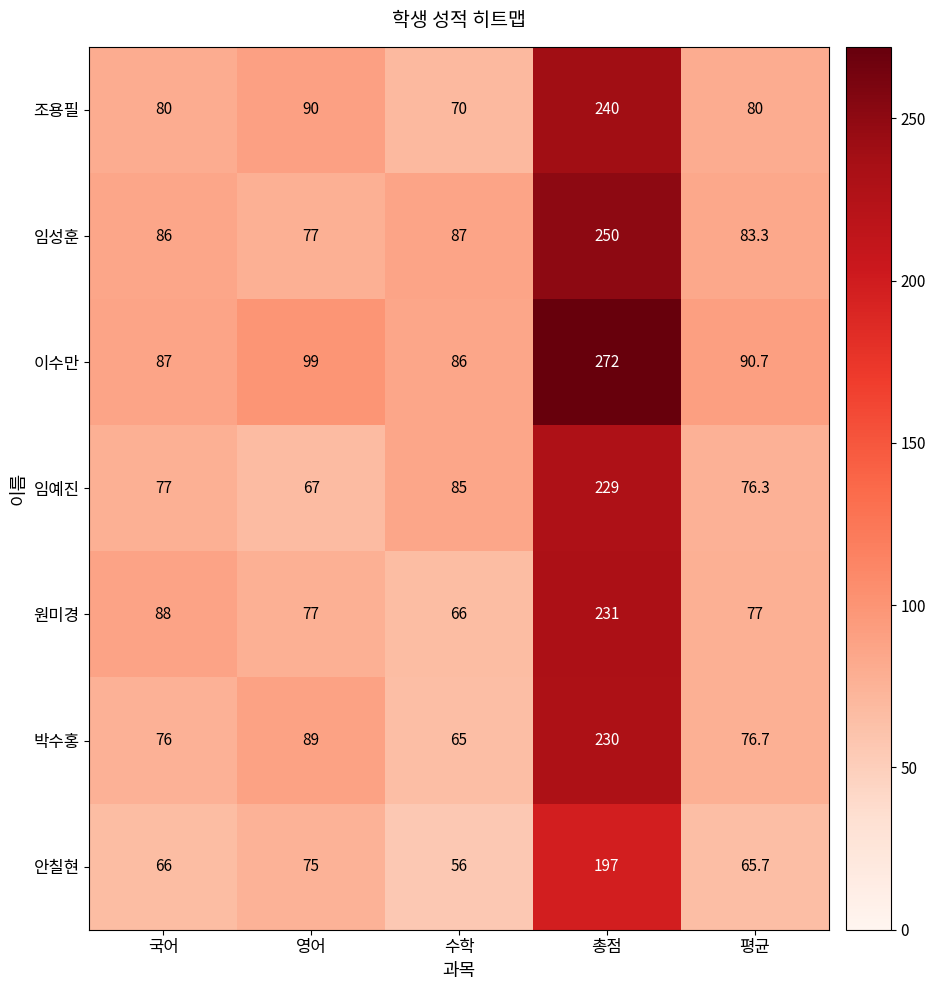

What is the spread (max minus min) of values at 평균?

25.0